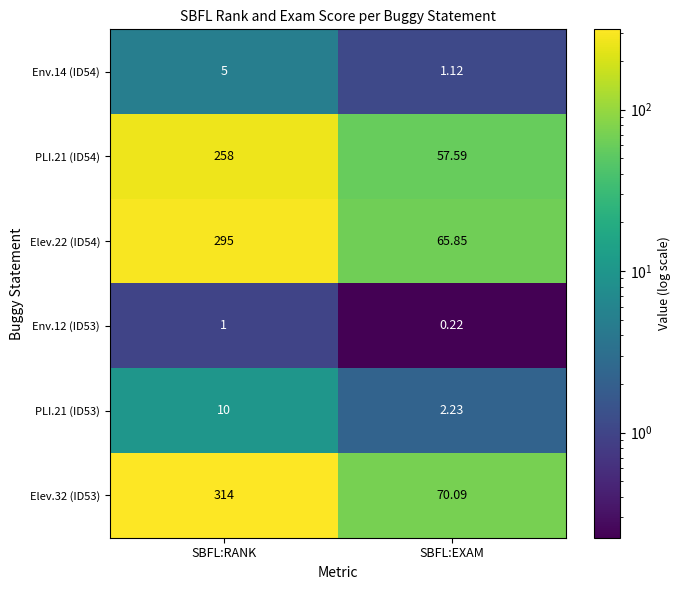

At which category is the sum across all series the highest?

SBFL:RANK